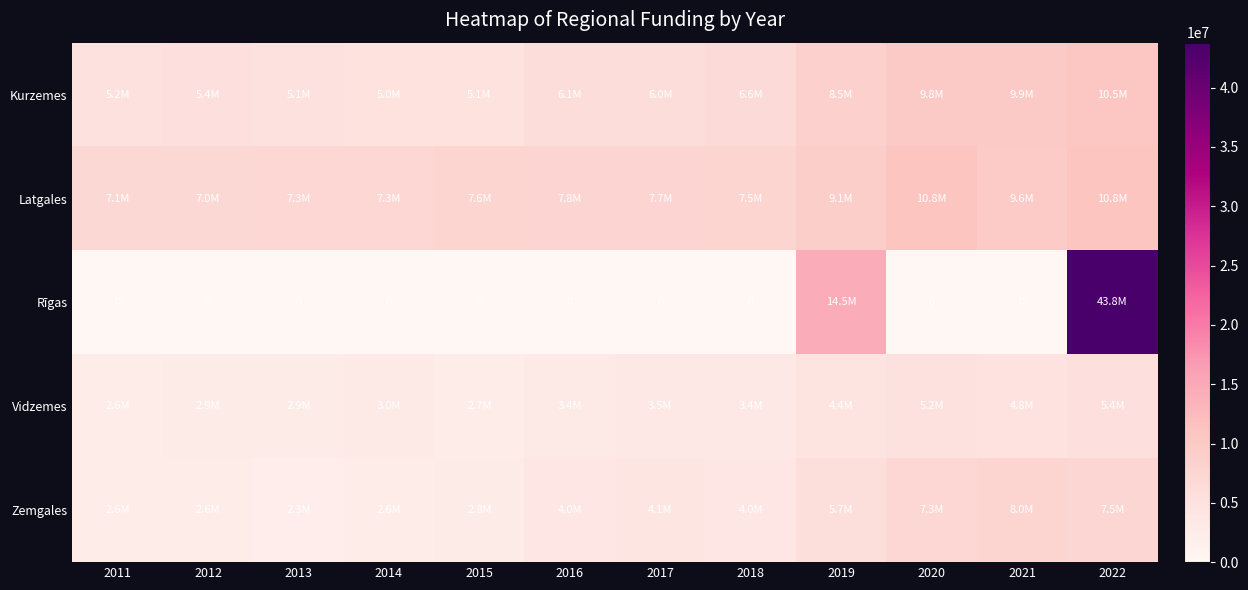

Where is Rīgas nearest to the value 21893304?

2019